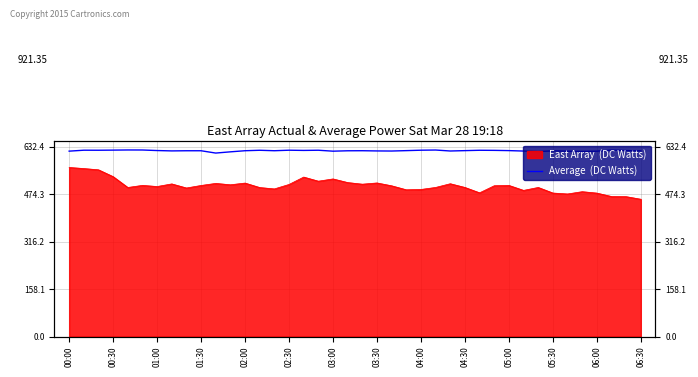

What is the sum of the values at 36 and 01:00?

1238.7